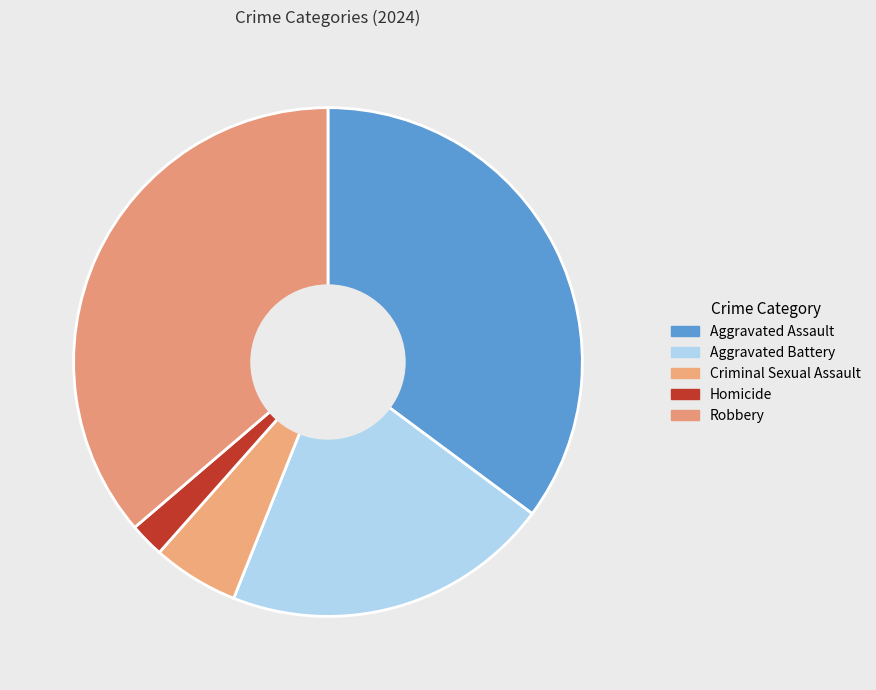

Does Aggravated Battery account for over 50% of the chart?

No